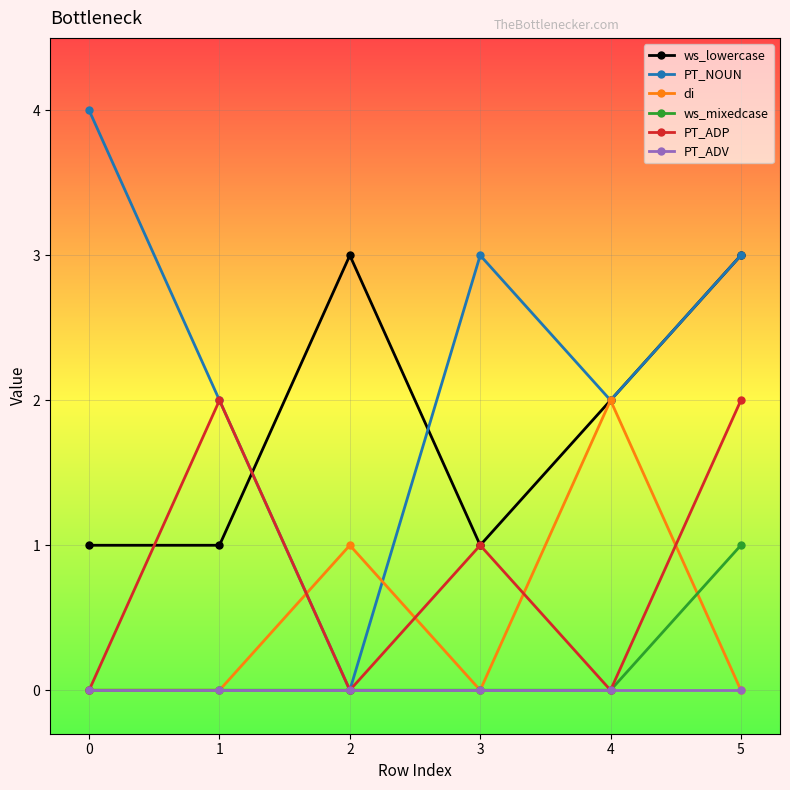

Where is the first local minimum for PT_ADP?

2